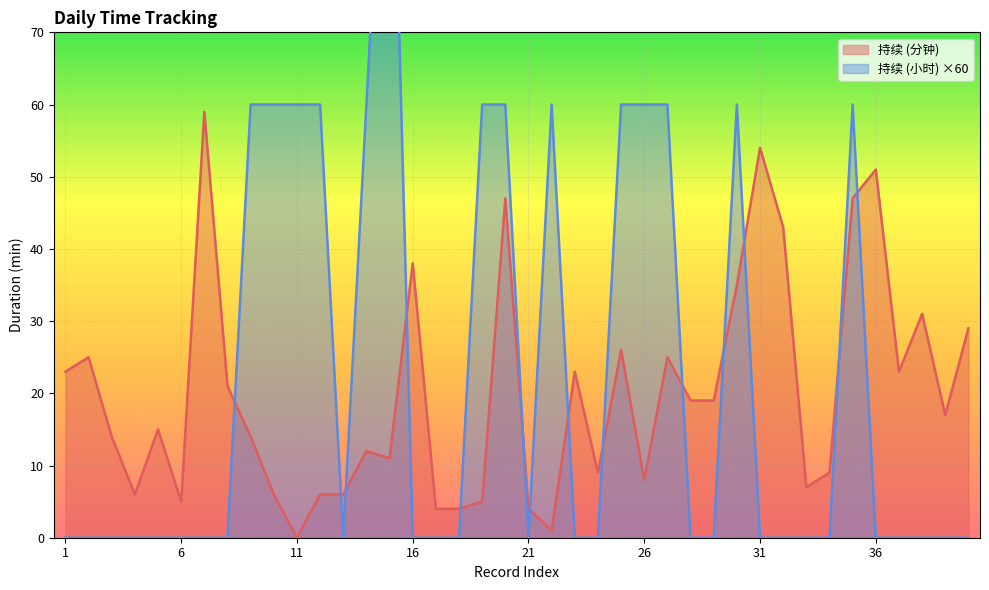

List the labels in order of 持续 (小时) value, smallest first.

1, 2, 3, 4, 5, 6, 7, 8, 13, 16, 17, 18, 21, 23, 24, 28, 29, 31, 32, 33, 34, 36, 37, 38, 39, 40, 9, 10, 11, 12, 14, 19, 20, 22, 25, 26, 27, 30, 35, 15